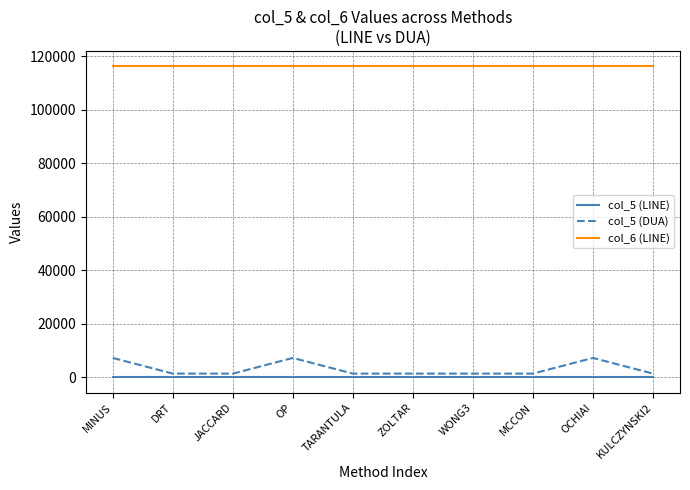

List the series in order of their peak value, highest first.

col_6 (LINE), col_5 (DUA), col_5 (LINE)